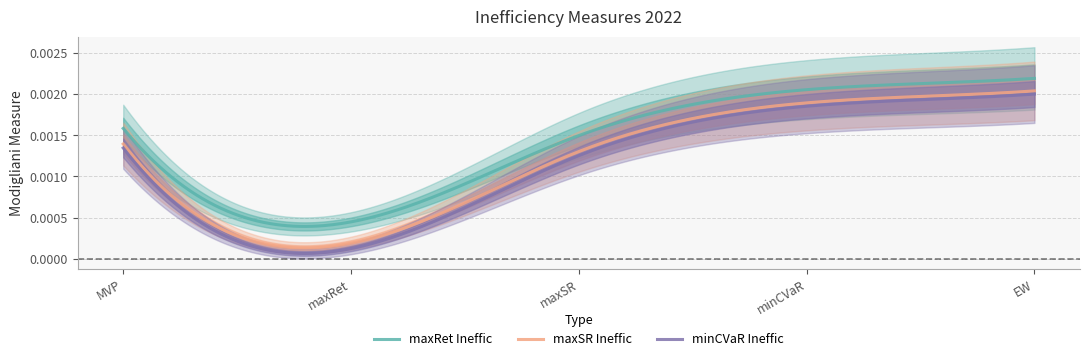

True or false: maxSR Ineffic and maxRet Ineffic intersect in this chart.

False